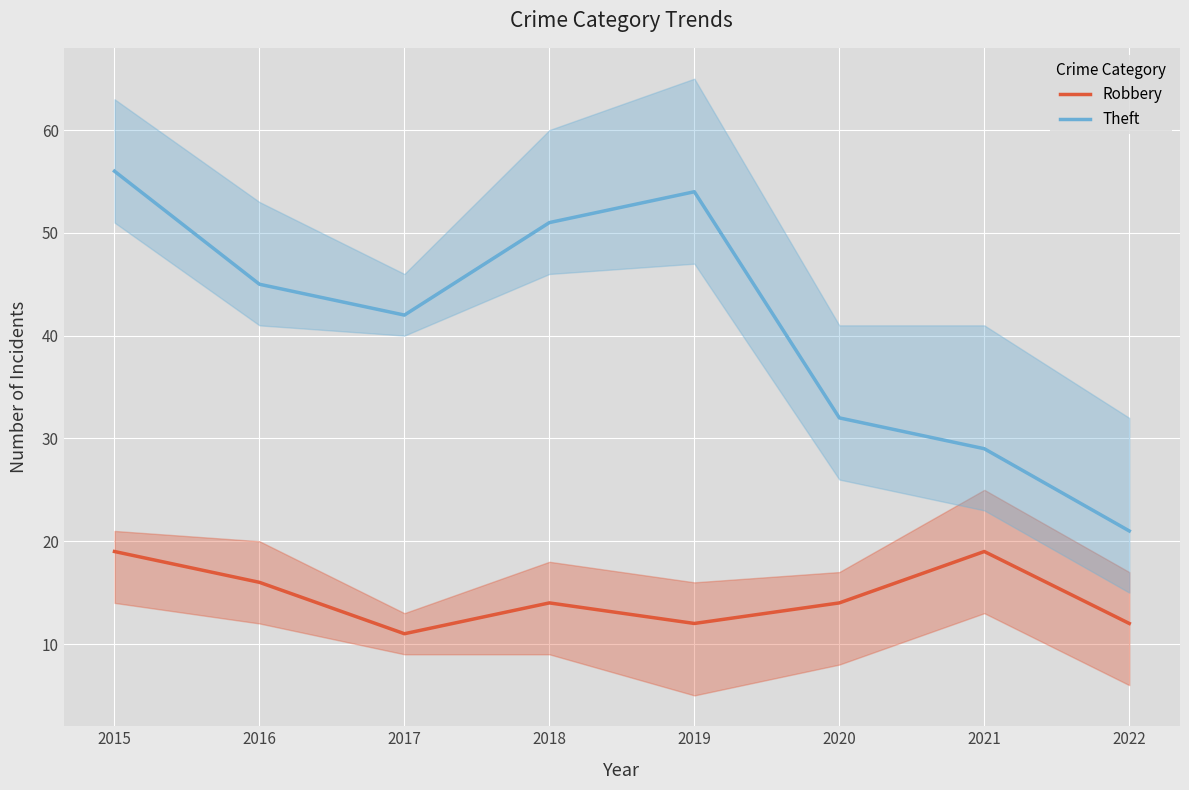

How many distinct data groups are displayed?

2